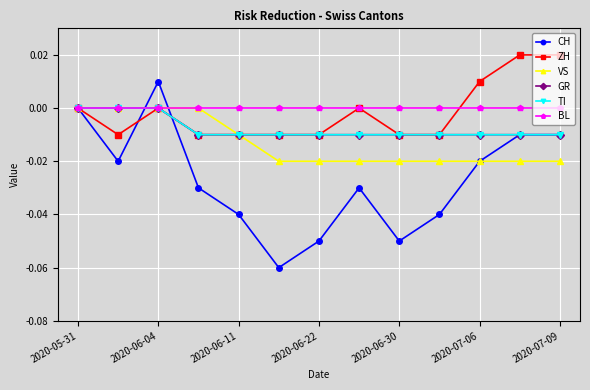

Which series has the widest spread of values?

CH